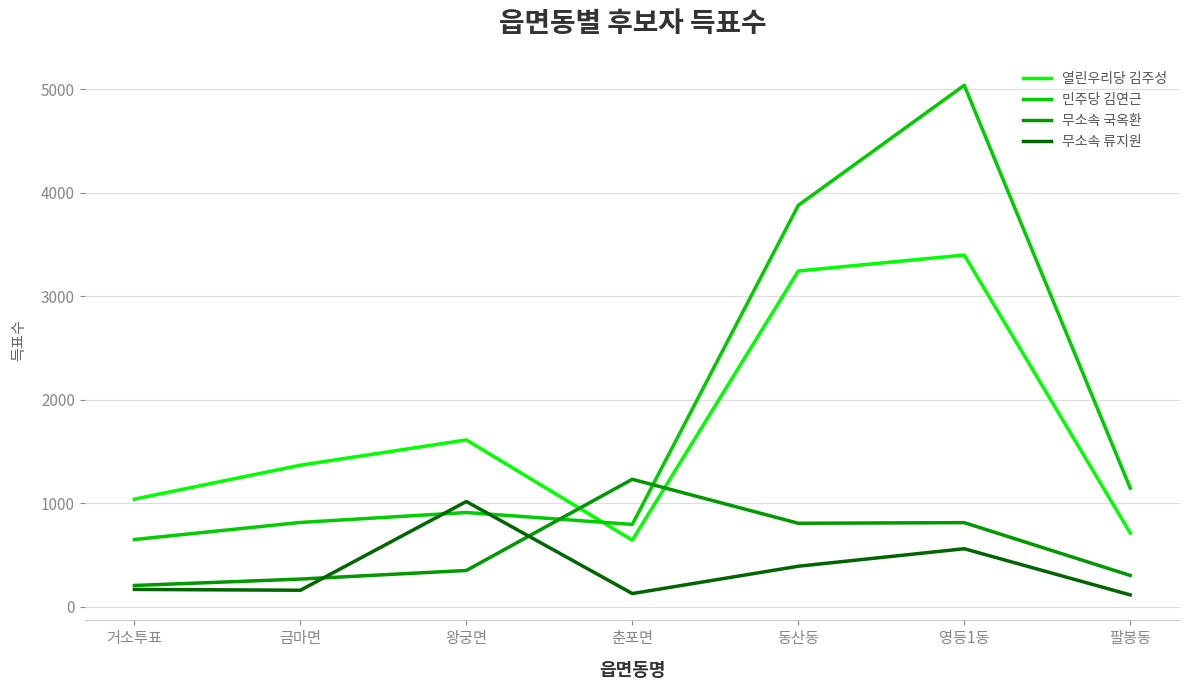

Which series has the largest range (max minus min)?

민주당 김연근